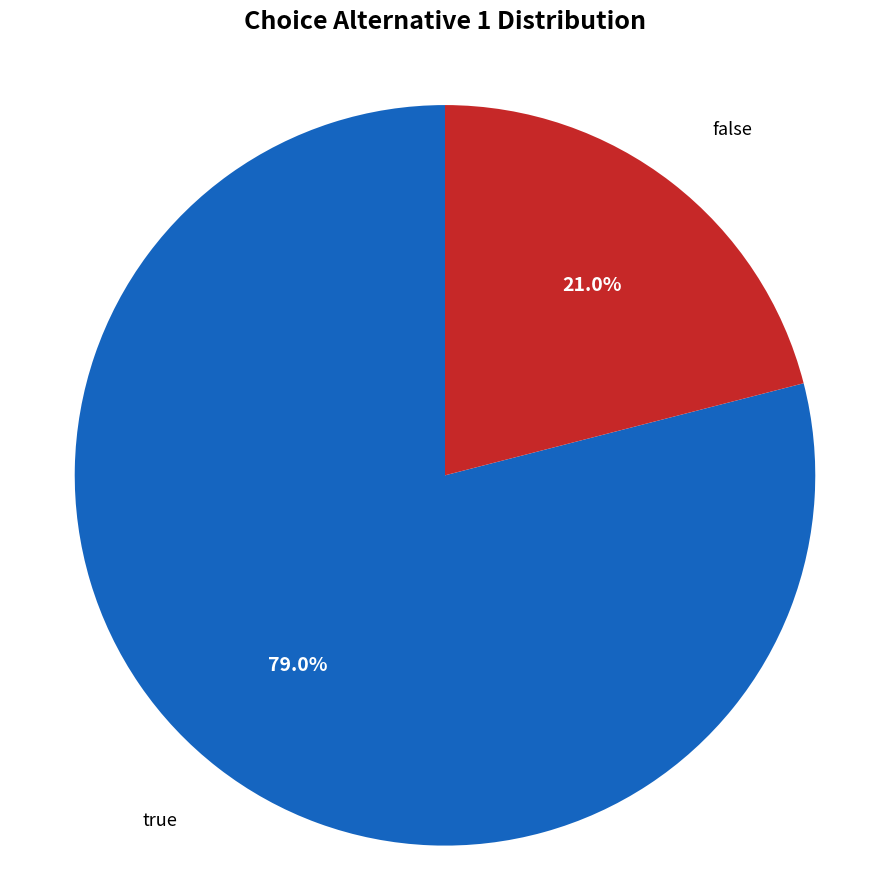

Do true and false together represent more than half of the pie?

Yes